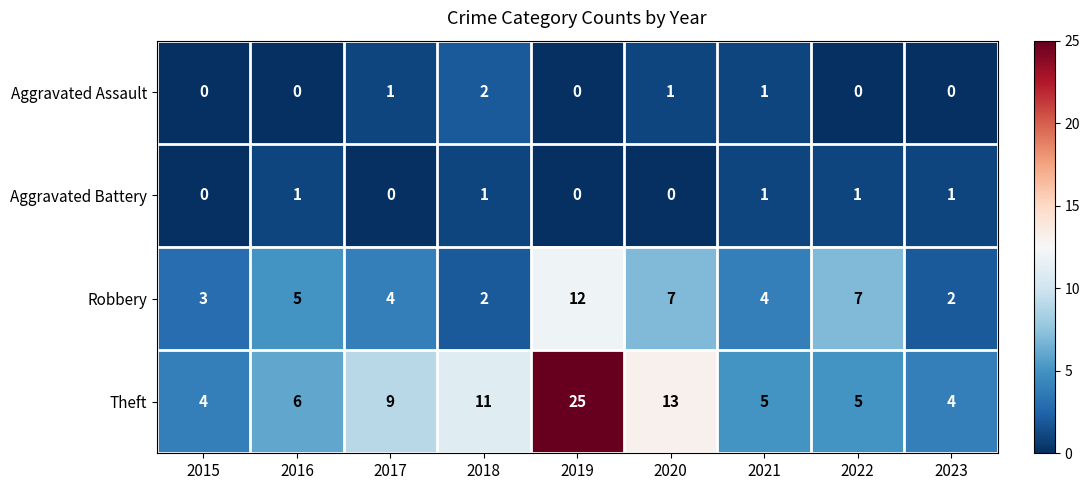

Which series has the widest spread of values?

Theft